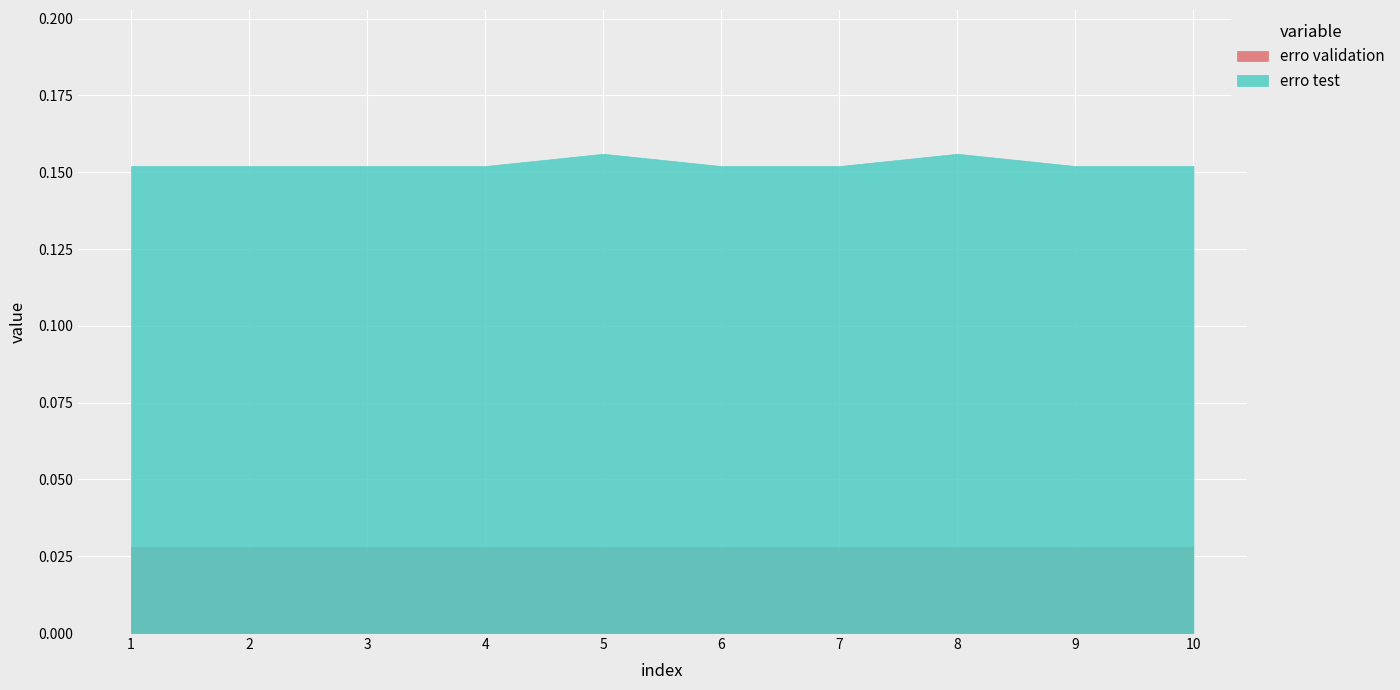

Which label corresponds to the largest value in the chart?

5